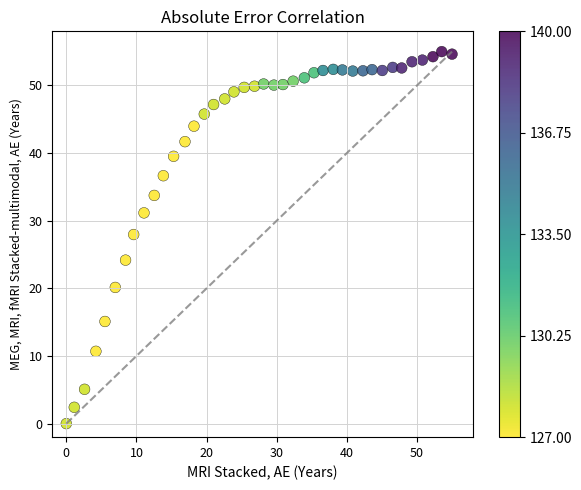

What is the range of X values (max minus min)?

55.0